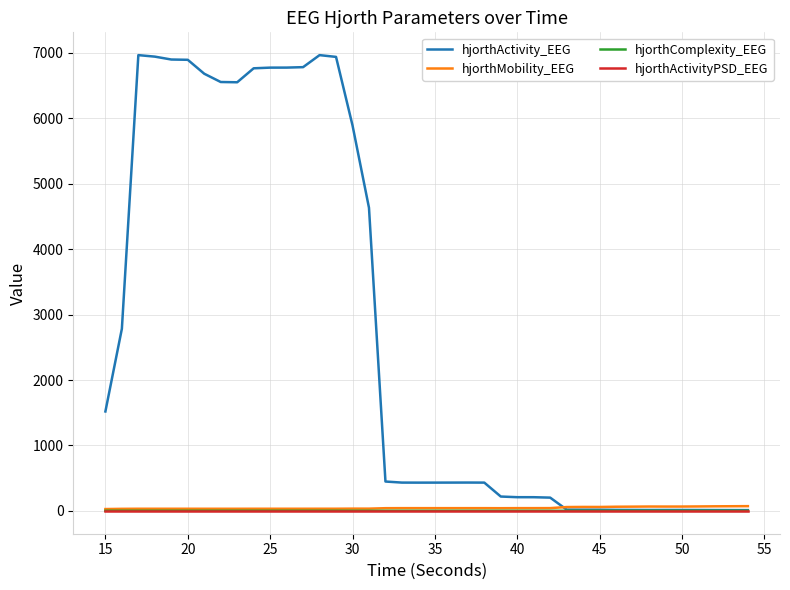

What is the maximum value for hjorthActivity_EEG?

6965.5